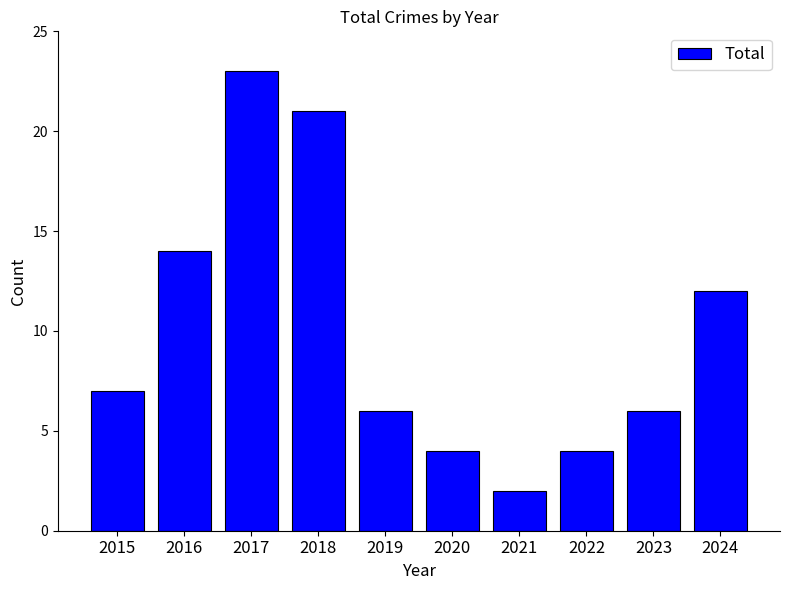

Approximately how many times larger is the value at 2021 compared to 2023?

0.3